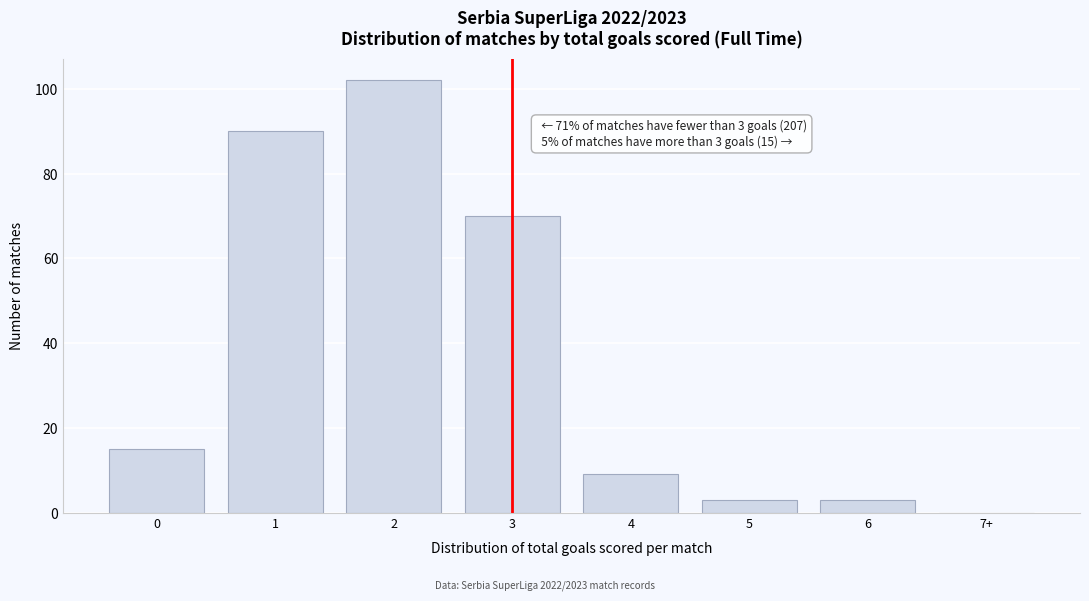

Reading right to left, extract all data points from this chart.

7+=0	6=3	5=3	4=9	3=70	2=102	1=90	0=15